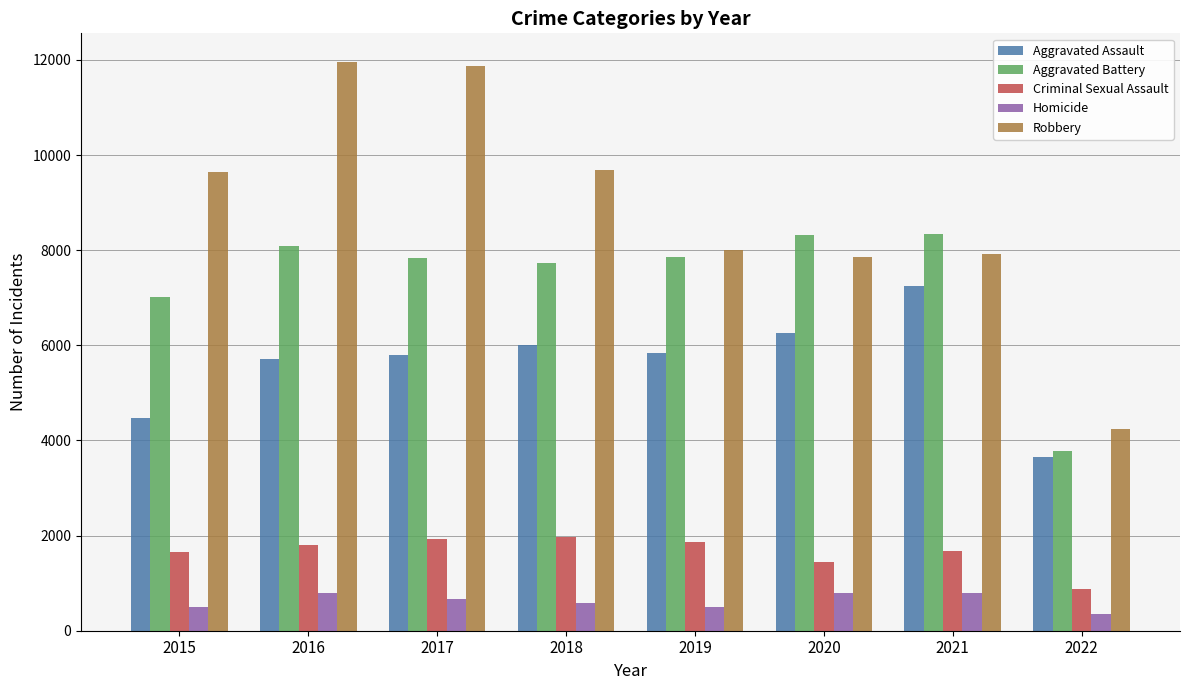

What are all the series names shown in the legend?

Aggravated Assault, Aggravated Battery, Criminal Sexual Assault, Homicide, Robbery